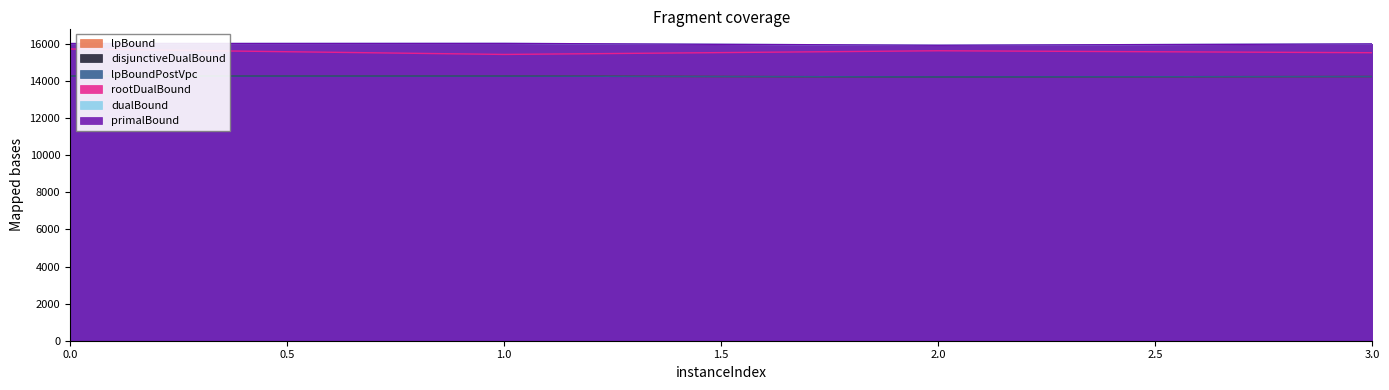

In dualBound, how many points are lower than both neighbors (excluding endpoints)?

1